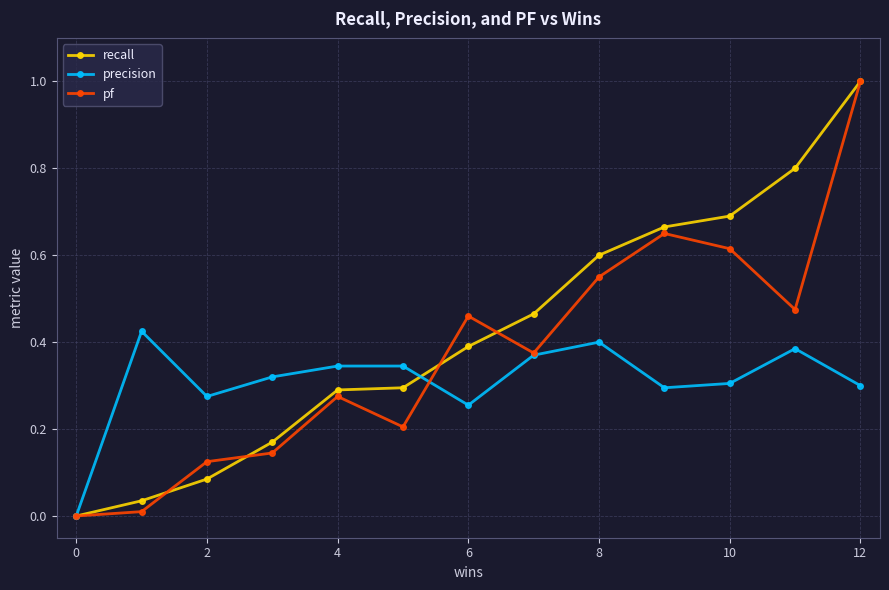

In precision, how many points are lower than both neighbors (excluding endpoints)?

3